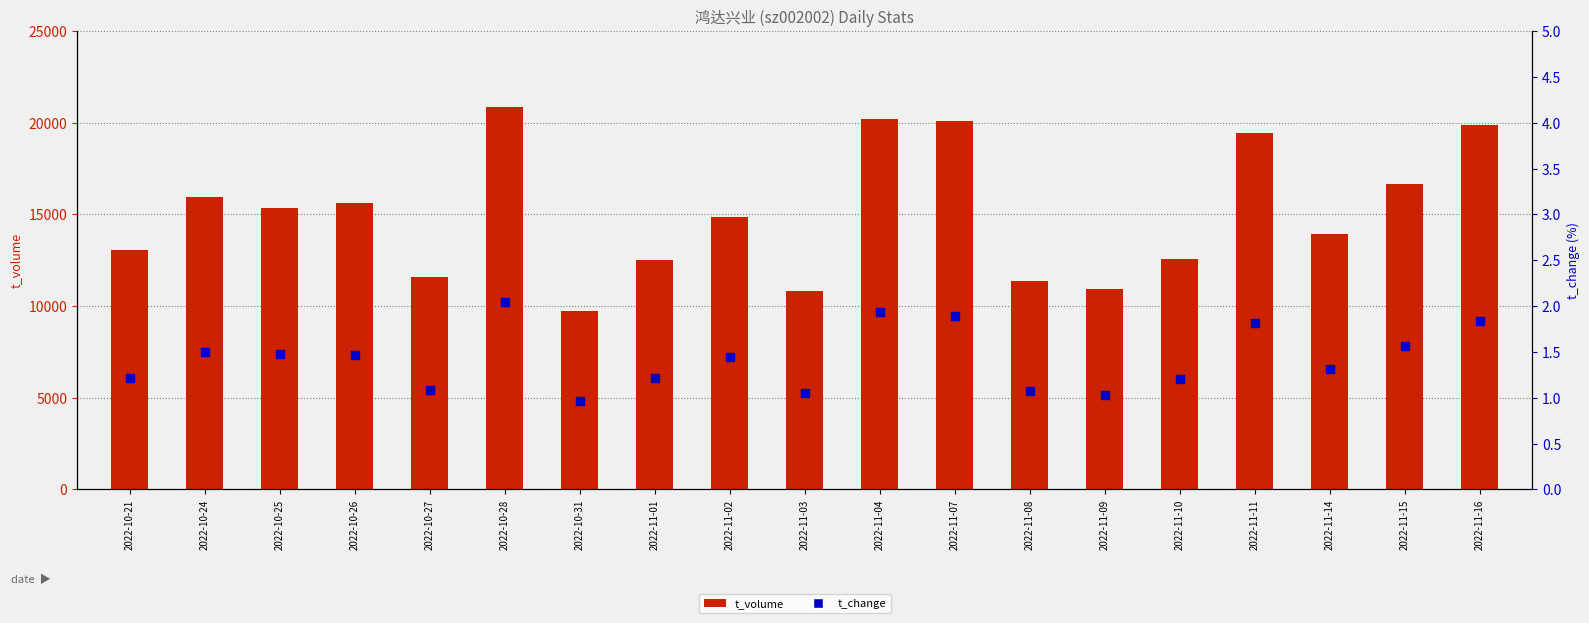

What is the total value across all series at 2022-10-25?

15345.5